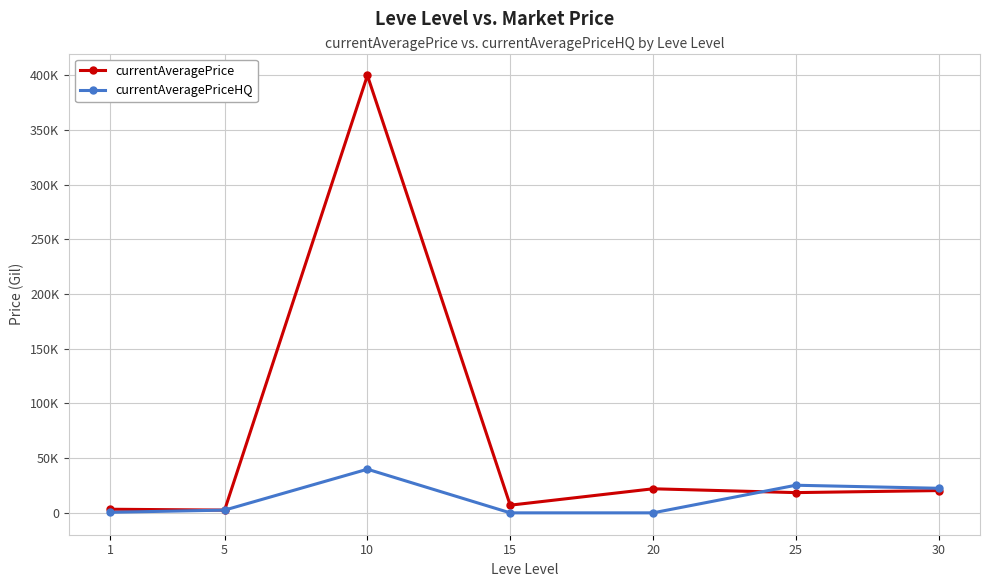

What is the highest value of the currentAveragePriceHQ series?

39900.0